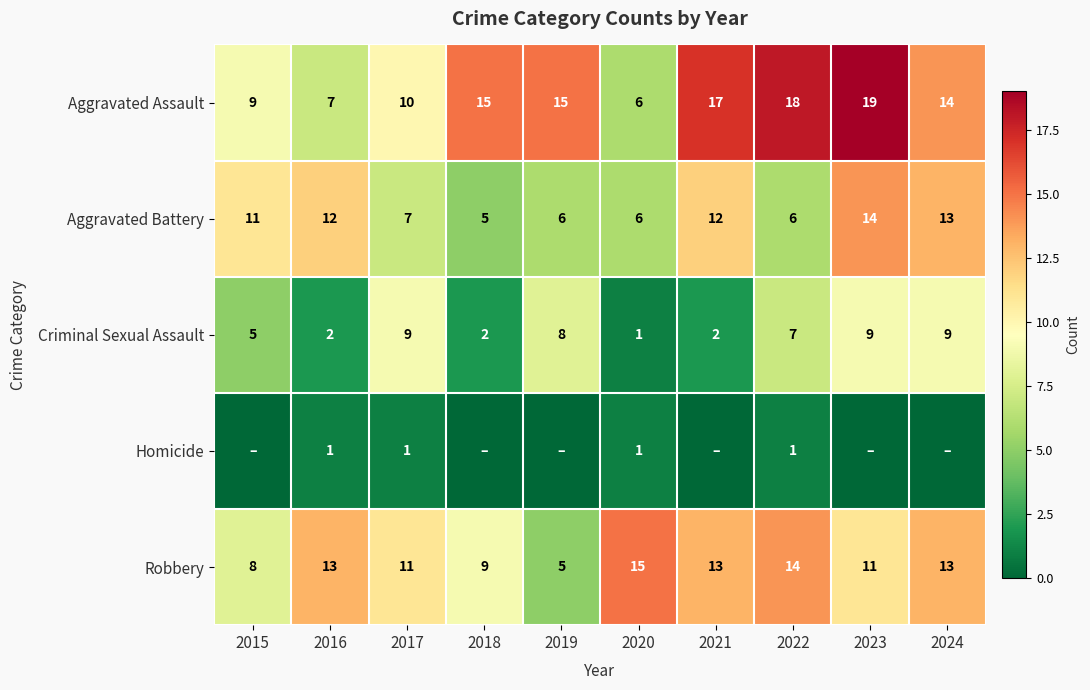

At which label is Aggravated Assault closest to 12?

2017